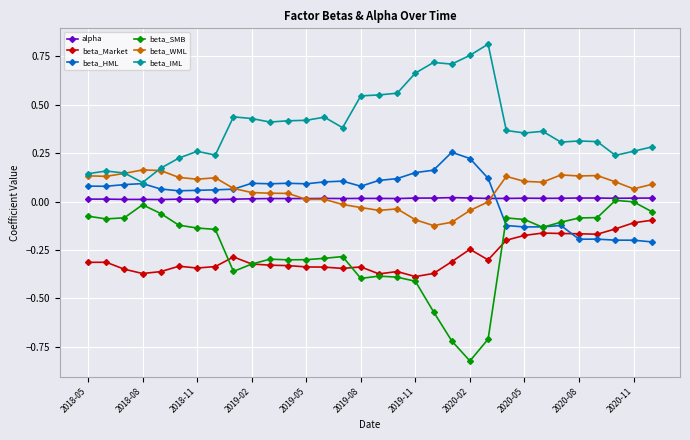

Which series has the widest spread of values?

beta_SMB